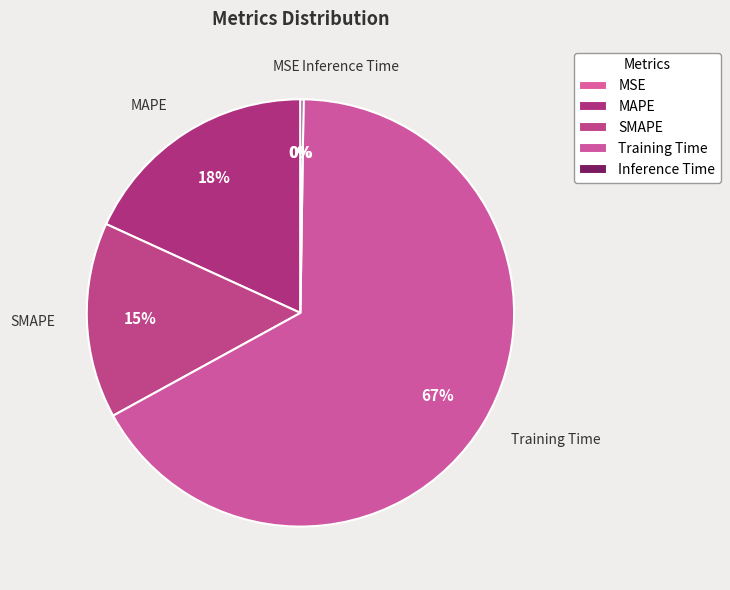

To the nearest percent, what is the difference between the largest and smallest slice percentages?

67%